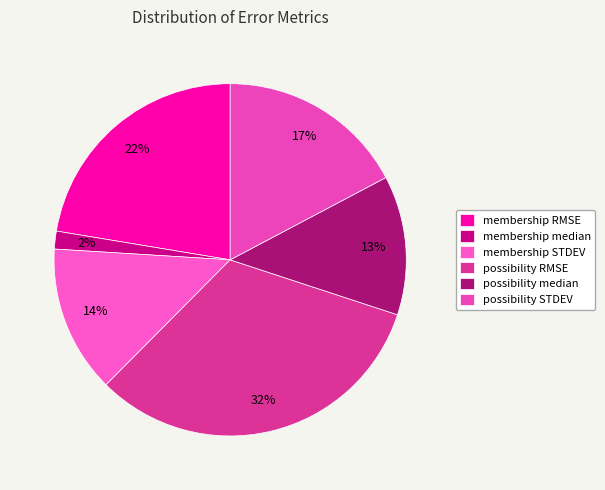

Rank the categories by value from highest to lowest.

possibility RMSE, membership RMSE, possibility STDEV, membership STDEV, possibility median, membership median